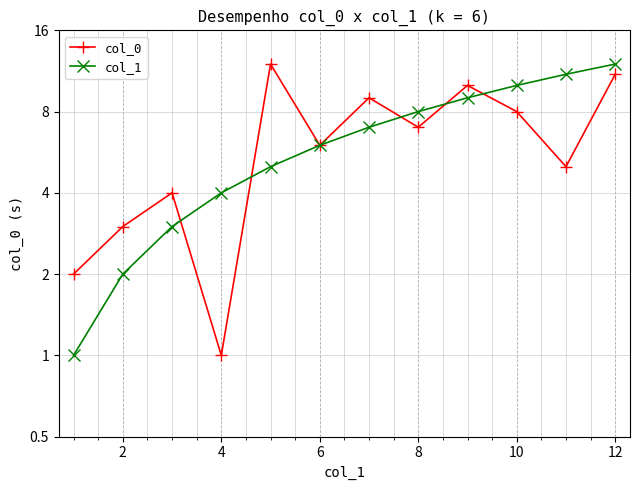

What is the label of the 2nd point from the right?

10